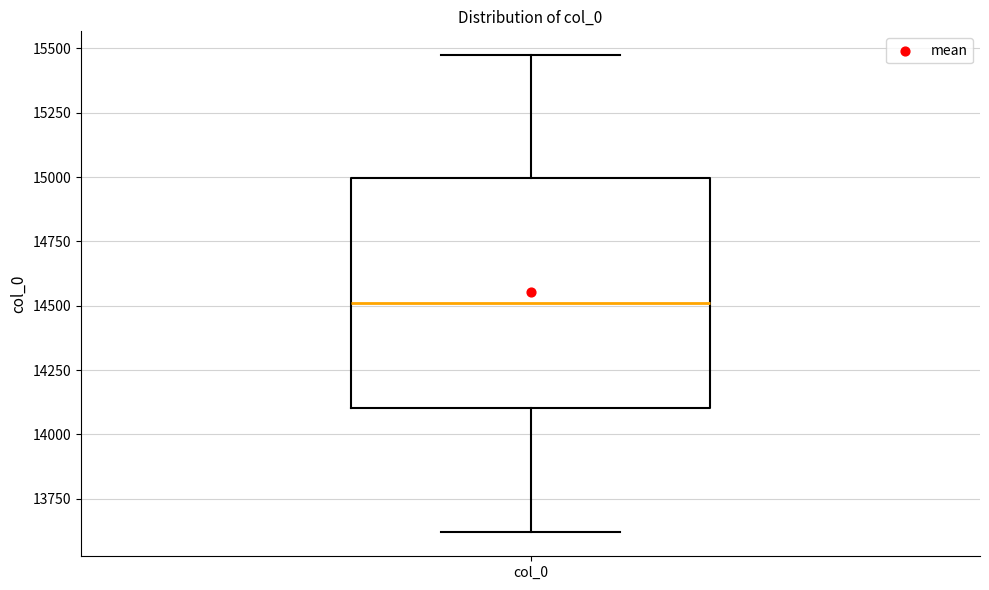

Transcribe this box plot: give where the median line is, the range the box spans, and where the two whiskers end, as read against the y-axis. The values are not printed on the chart, so give them approximately, as read against the axis.

median 14500, box 14100 to 15000, whiskers 13600 to 15450